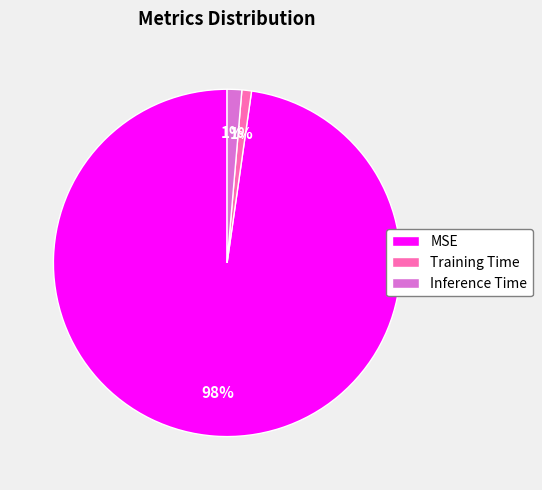

The Training Time slice represents 6% of the pie. True or false?

False